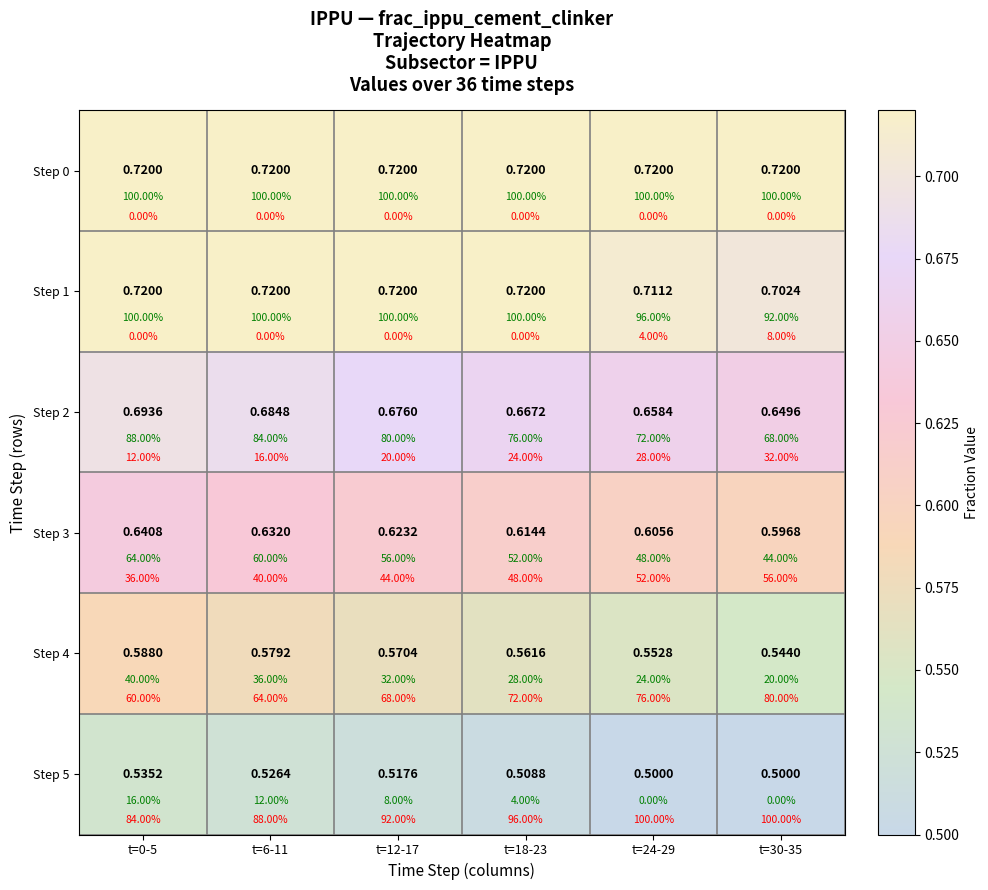

At which category is the sum across all series the highest?

t=0-5